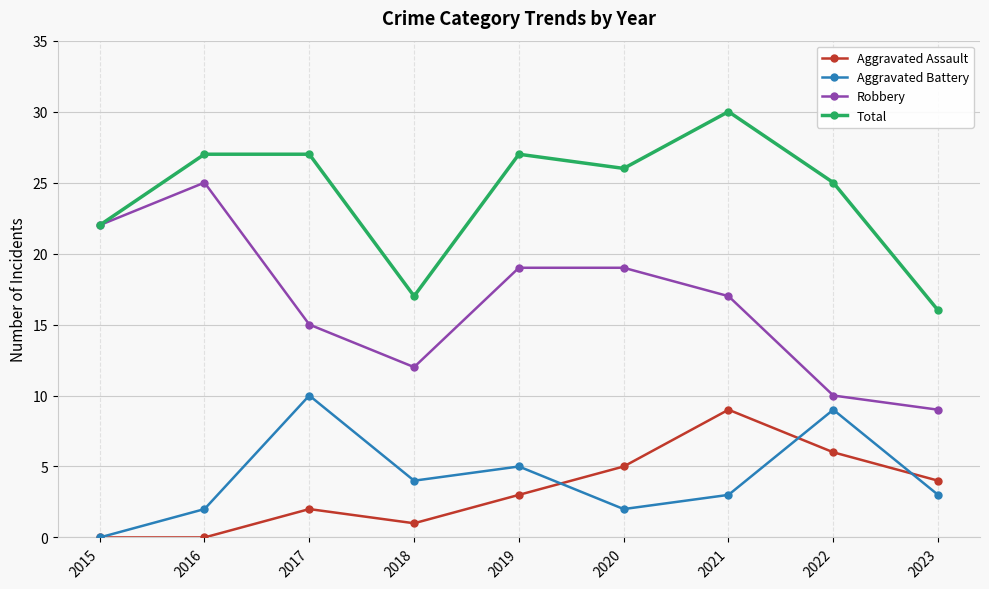

What is the sum of all Aggravated Assault values?

30